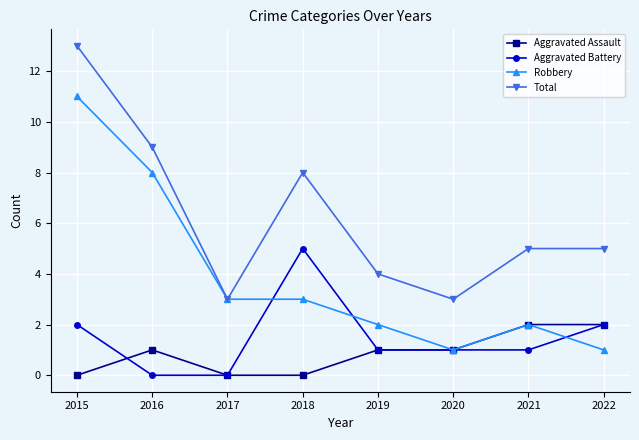

What is the maximum value for Robbery?

11